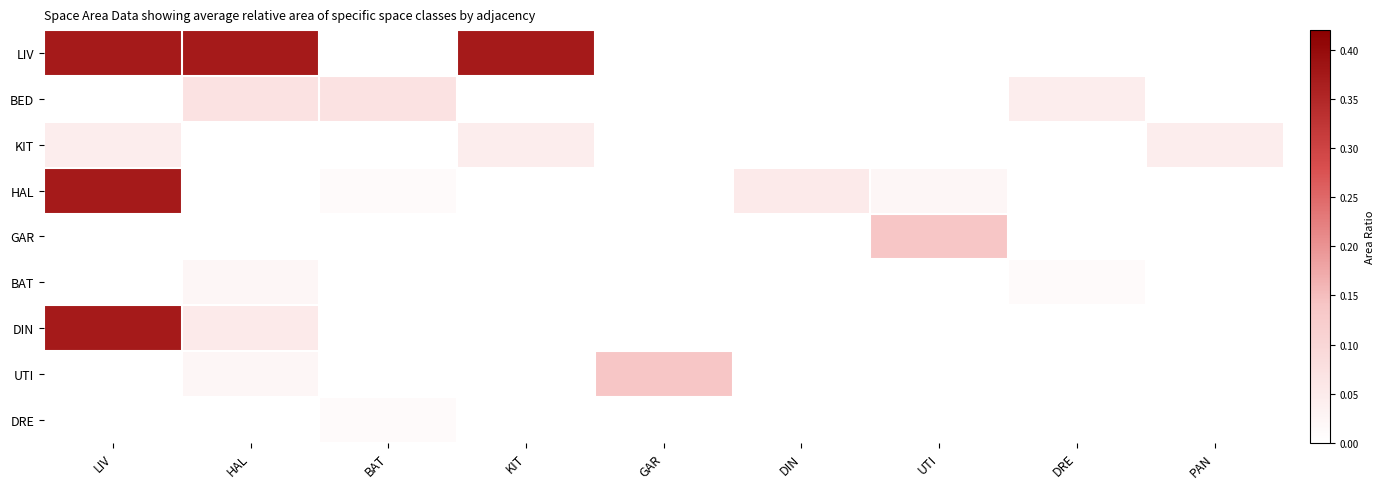

Rank the series at DIN from lowest to highest value.

LIV, BED, KIT, GAR, BAT, DIN, UTI, DRE, HAL